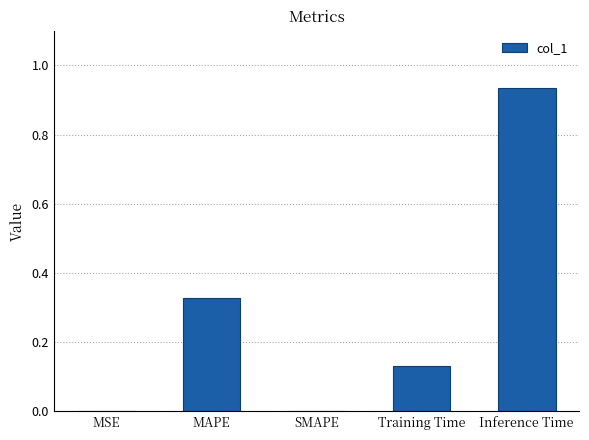

Is it true that the value at Inference Time is 1.4?

False